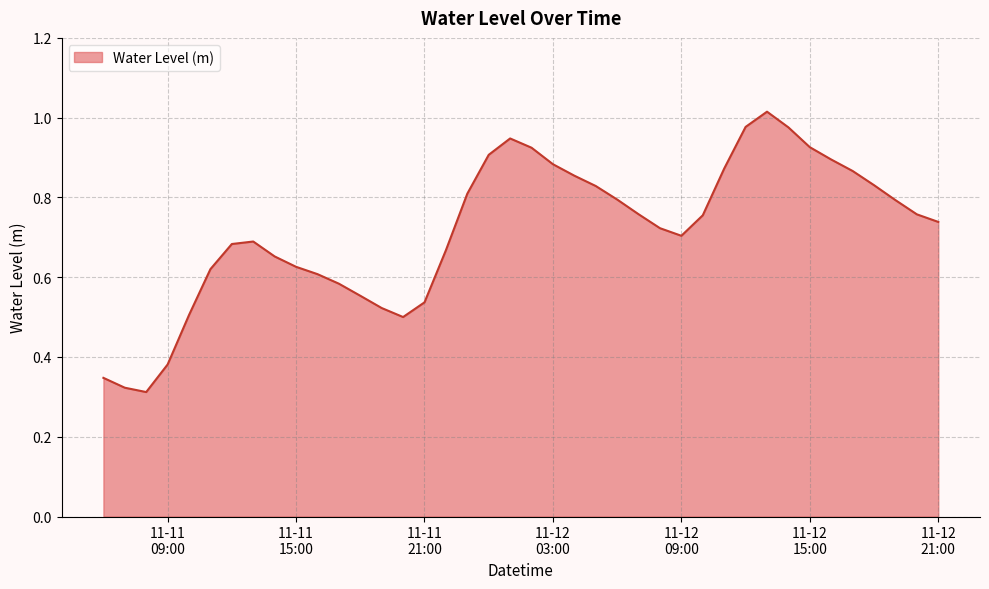

Does the chart display data point markers on the line(s)?

No